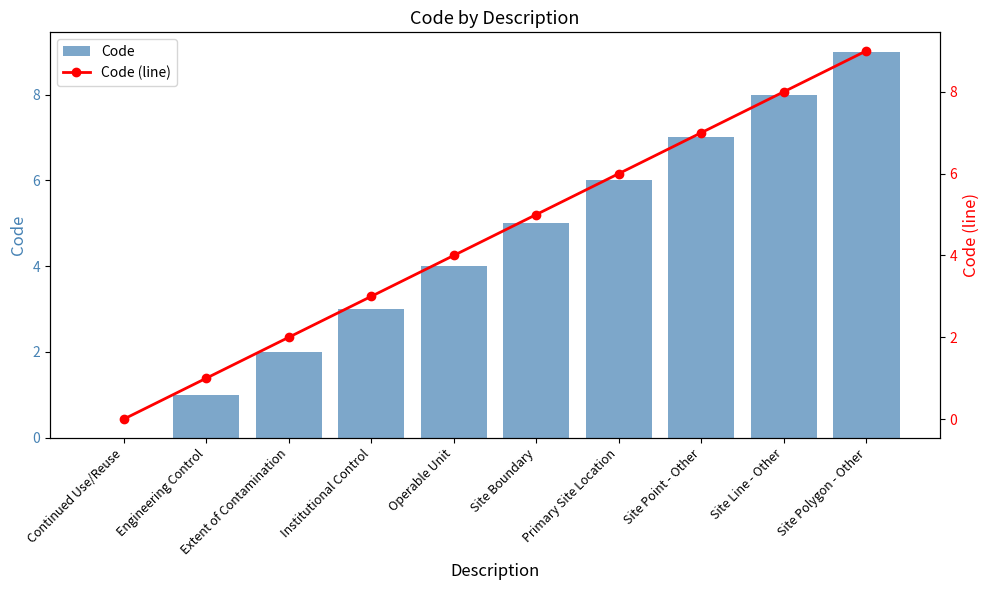

The value of Code at Primary Site Location is 6. True or false?

True